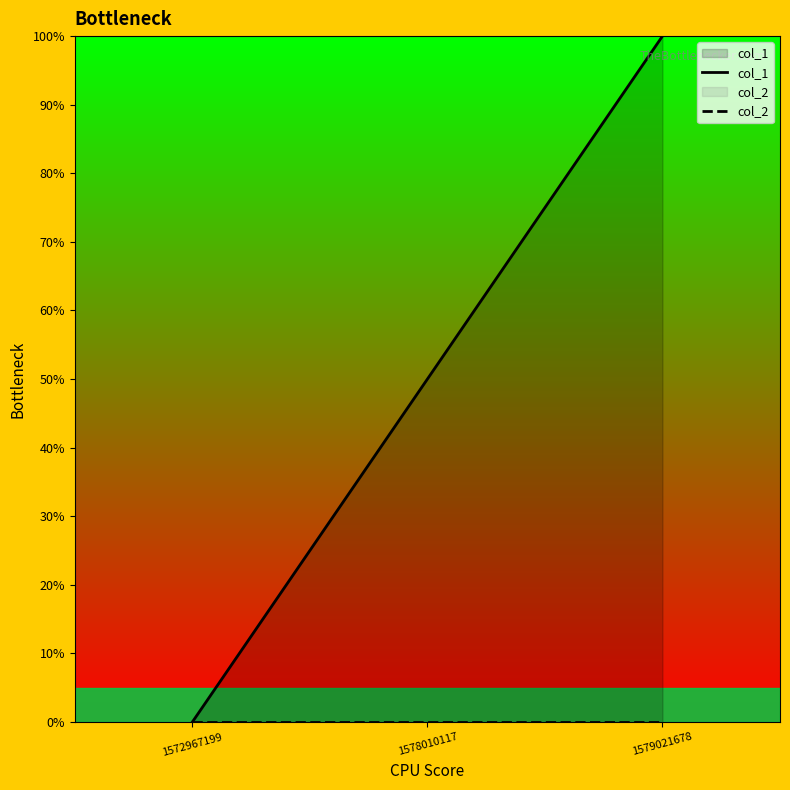

Which series has the largest range (max minus min)?

col_1